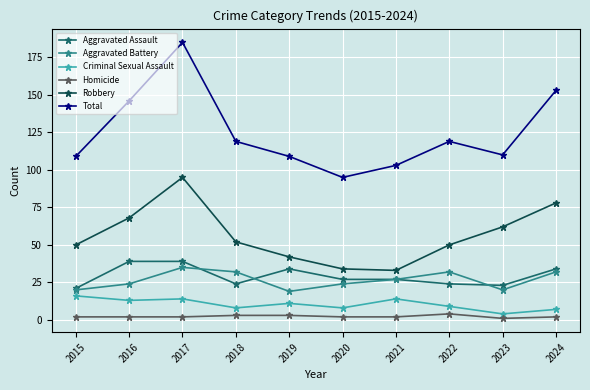

At which label does Total first exceed 119?

2016